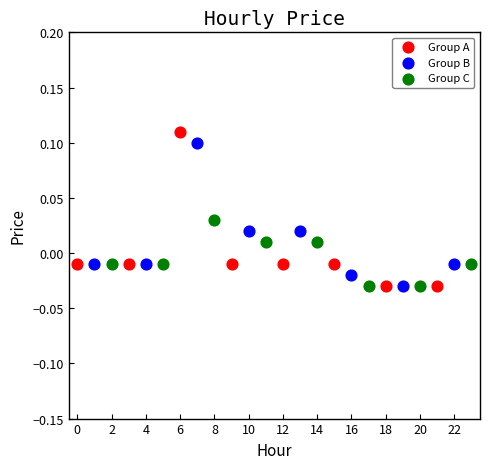

Which series has the largest Y range (max minus min)?

Group A